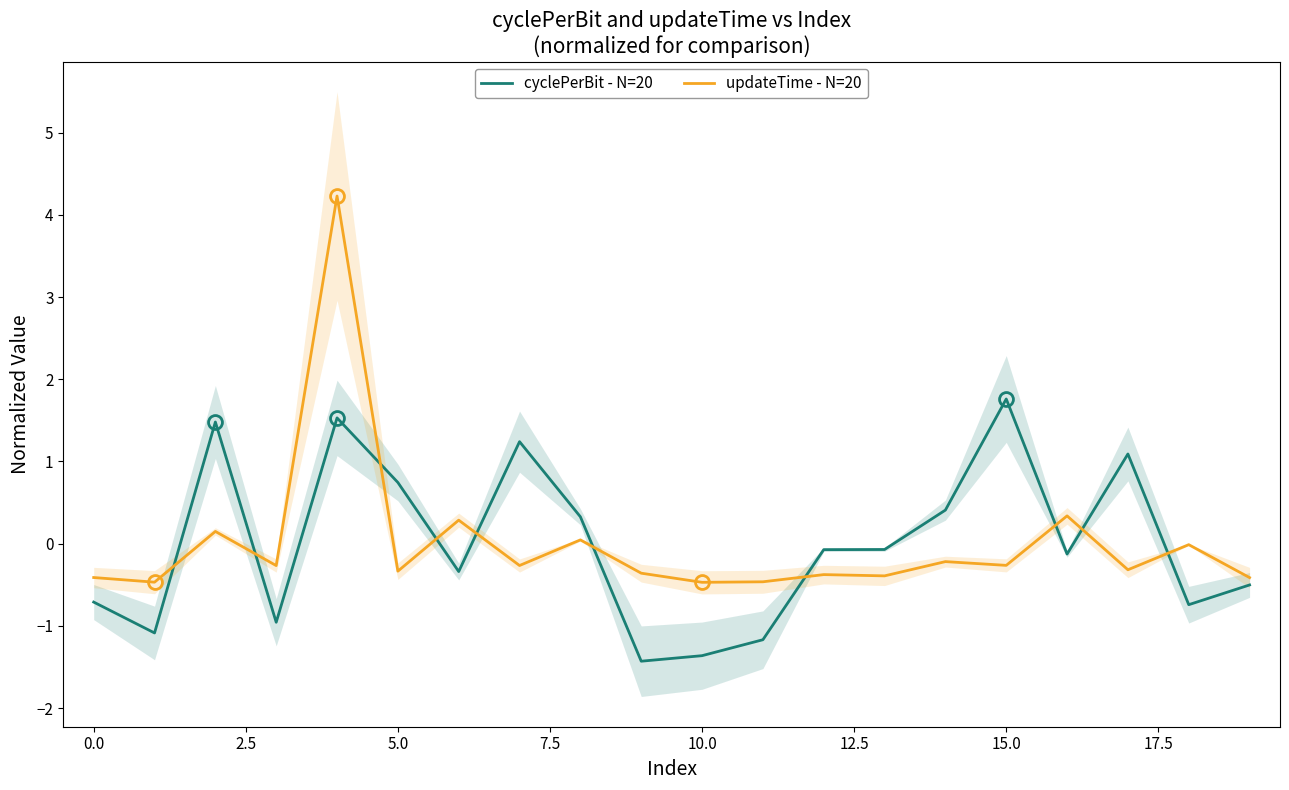

What is the approximate value of cyclePerBit - N=20 at 15.0?

1.8